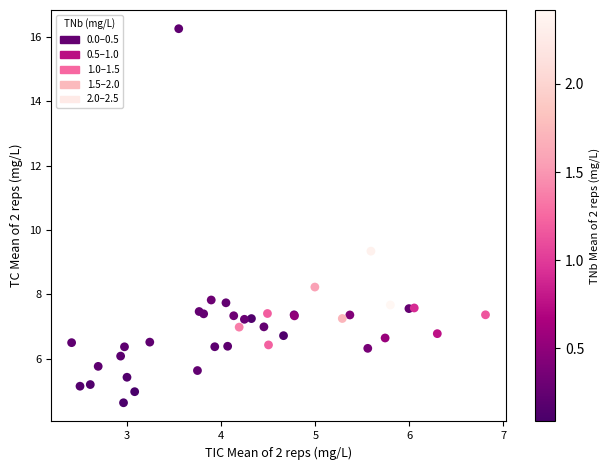

What Y value in the scatter plot is closest to 10?

9.3